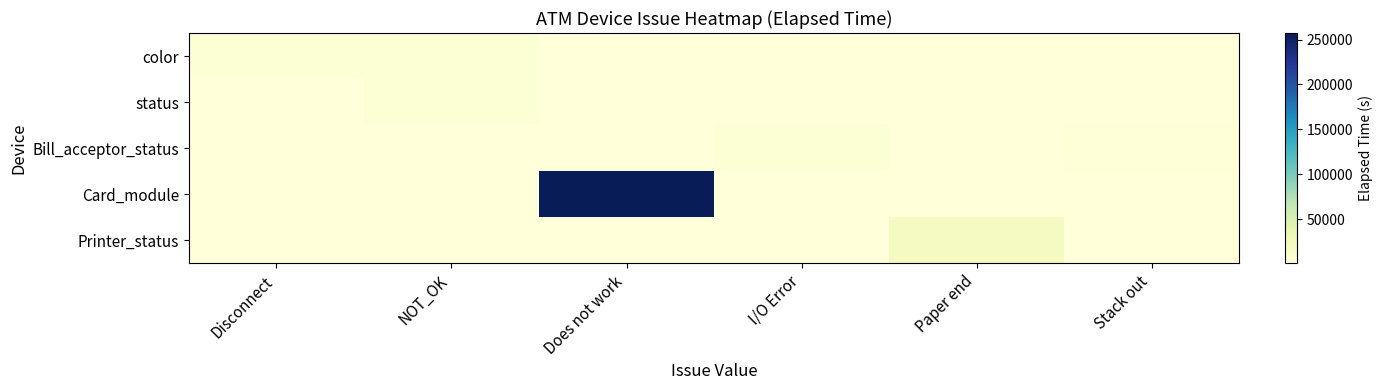

How many categories are shown in the chart?

6